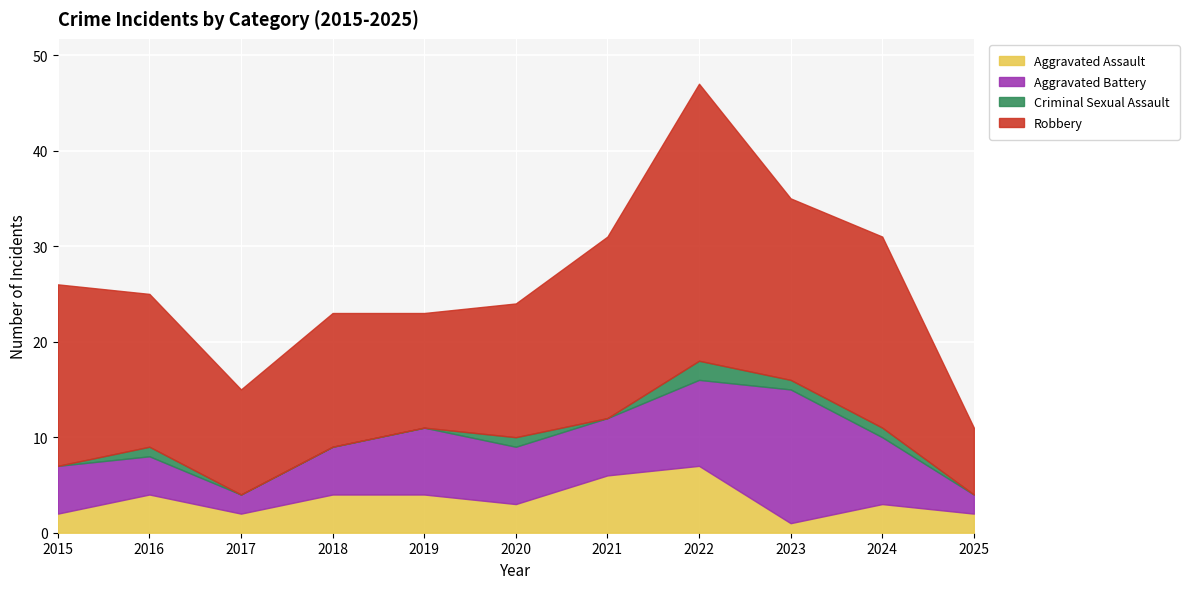

What are all the series names shown in the legend?

Aggravated Assault, Aggravated Battery, Criminal Sexual Assault, Robbery